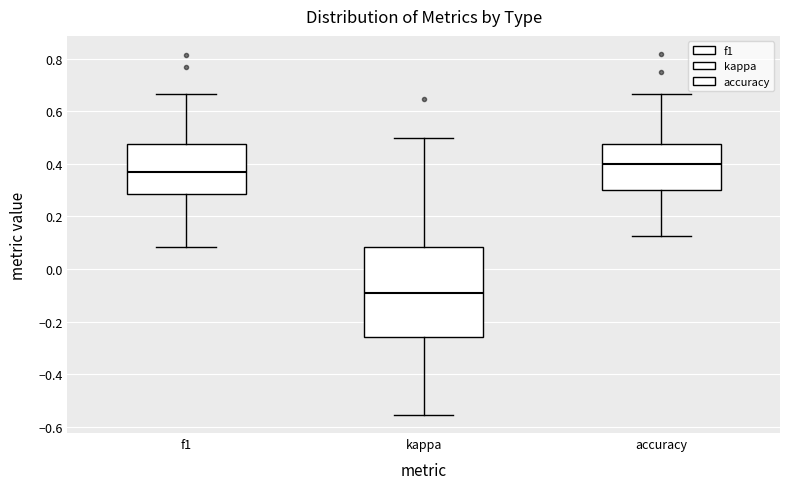

Where does the upper whisker of the box for accuracy end on the y-axis? The values are not printed on the chart, so give them approximately, as read against the axis.

0.66